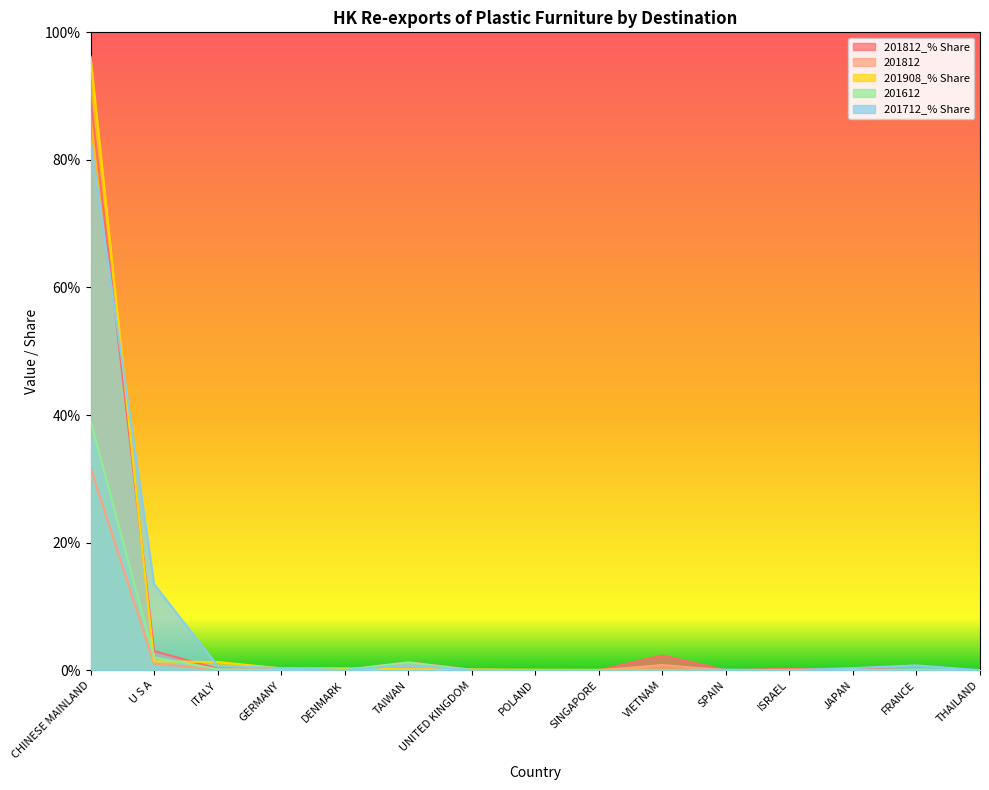

Where do 201812_% Share and 201712_% Share first cross each other?

CHINESE MAINLAND and U S A